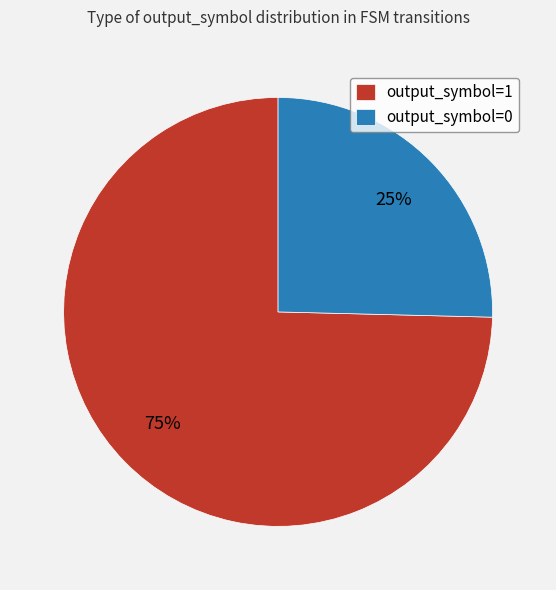

The output_symbol=1 slice represents 99% of the pie. True or false?

False